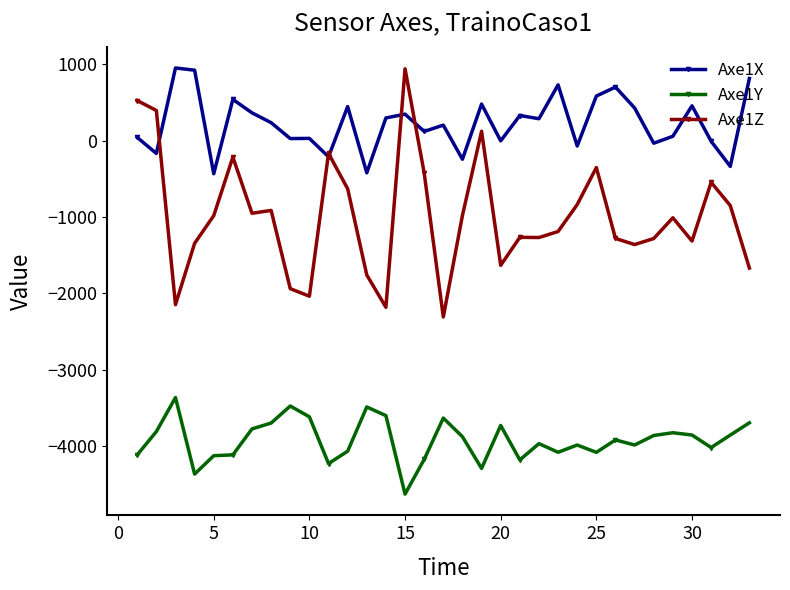

Which series has the largest total across all categories?

Axe1X